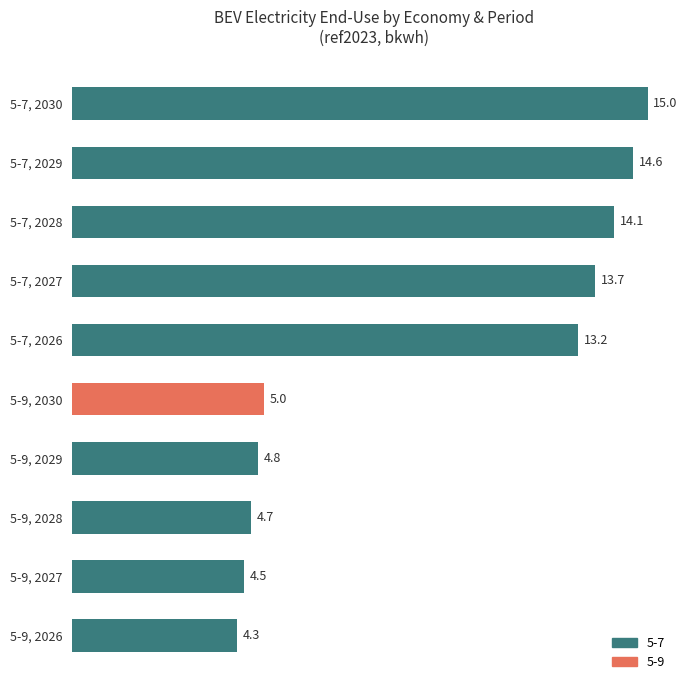

Reading top to bottom, what are all the values shown in this chart?

5-7, 2030=15.0	5-7, 2029=14.6	5-7, 2028=14.1	5-7, 2027=13.7	5-7, 2026=13.2	5-9, 2030=5.0	5-9, 2029=4.8	5-9, 2028=4.7	5-9, 2027=4.5	5-9, 2026=4.3